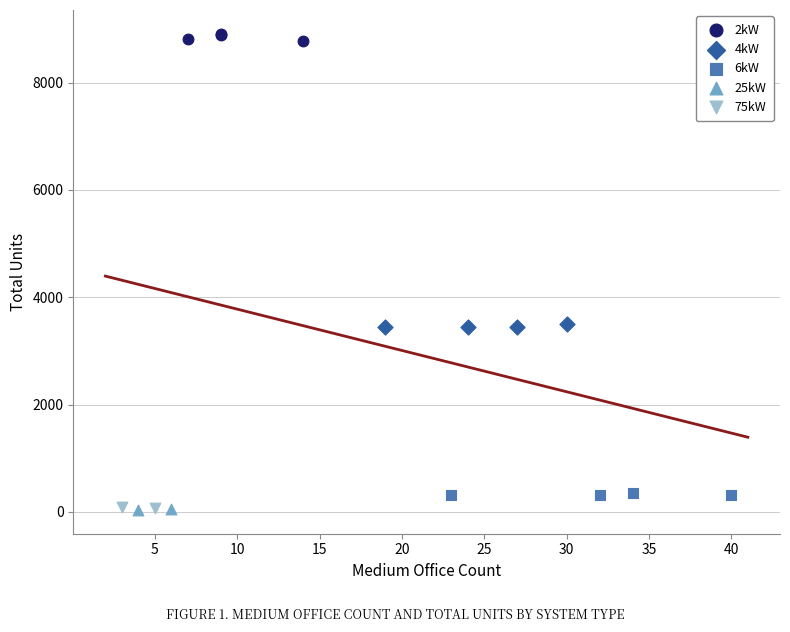

What are all the series names shown in the legend?

2kW, 4kW, 6kW, 25kW, 75kW